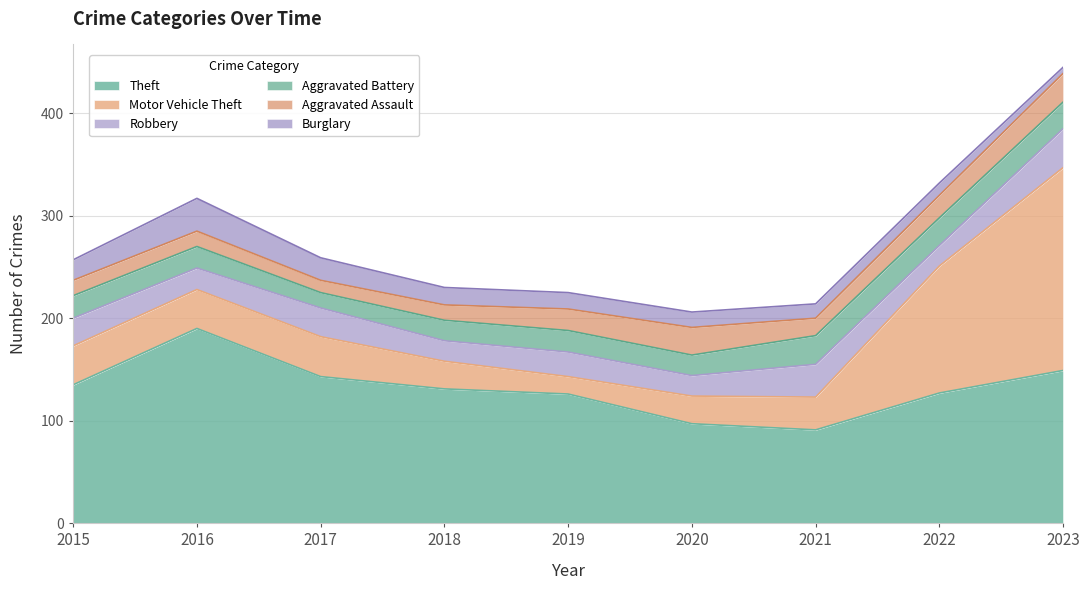

Reading left to right, extract all data points from this chart.

Theft: 2015=135	2016=190	2017=143	2018=131	2019=126	2020=97	2021=91	2022=127	2023=149
Motor Vehicle Theft: 2015=38	2016=38	2017=39	2018=27	2019=17	2020=27	2021=32	2022=124	2023=198
Robbery: 2015=27	2016=21	2017=28	2018=20	2019=24	2020=20	2021=32	2022=20	2023=38
Aggravated Battery: 2015=22	2016=21	2017=15	2018=20	2019=21	2020=20	2021=28	2022=27	2023=26
Aggravated Assault: 2015=15	2016=15	2017=12	2018=15	2019=21	2020=27	2021=17	2022=22	2023=28
Burglary: 2015=20	2016=32	2017=22	2018=17	2019=16	2020=15	2021=14	2022=12	2023=6